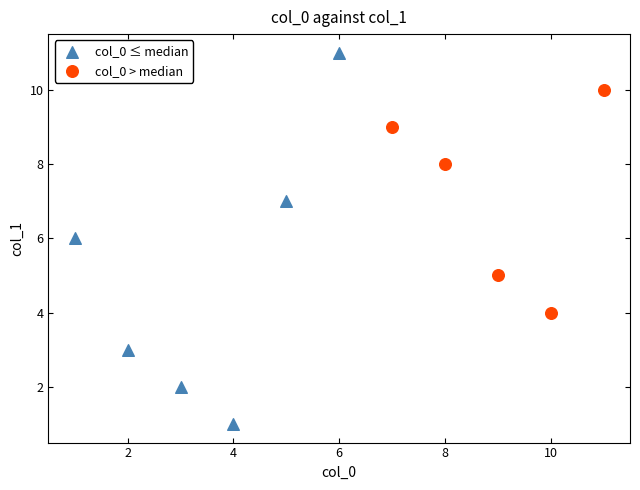

What are all the series names shown in the legend?

col_0 ≤ median, col_0 > median